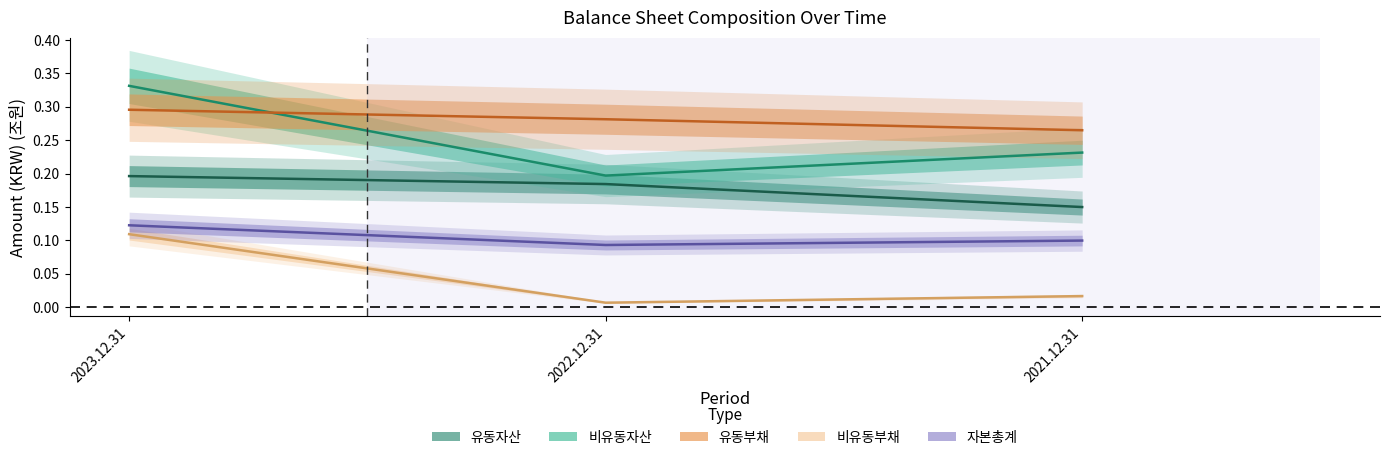

What is the value of the 비유동자산 point at the 2nd from the left?

0.2